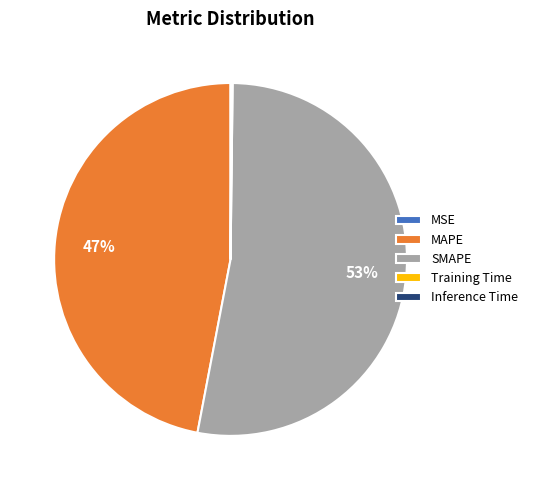

What is the largest slice in the pie chart?

SMAPE